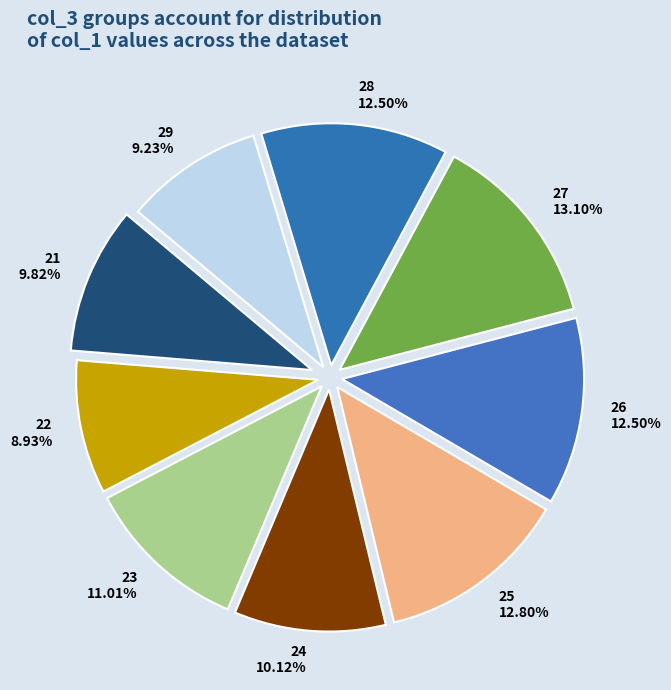

Count the number of slices in the pie.

9